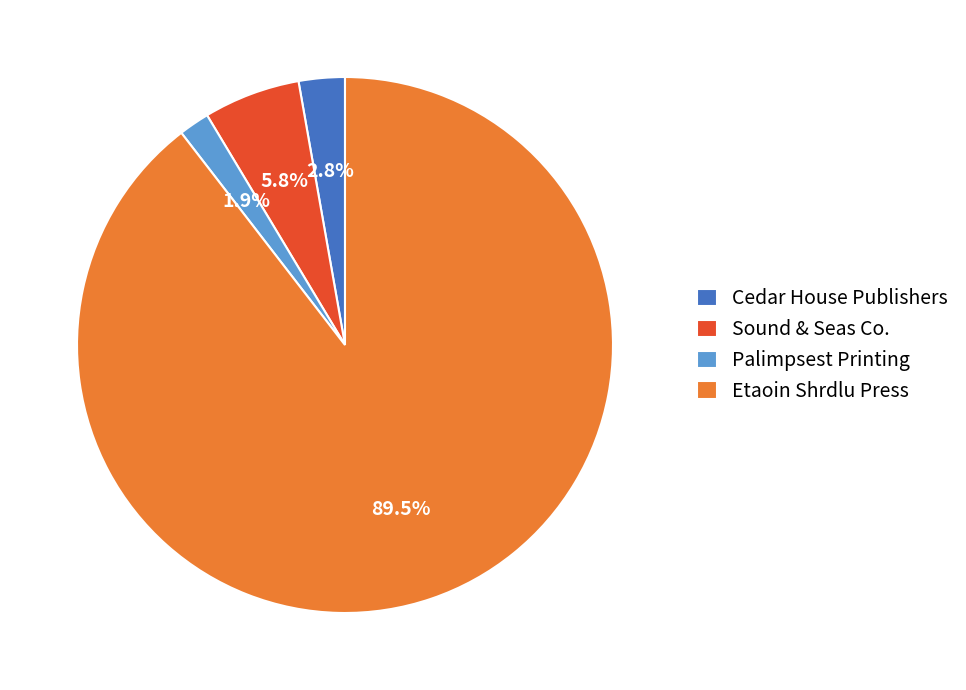

Which has a higher value, Cedar House Publishers or Palimpsest Printing?

Cedar House Publishers